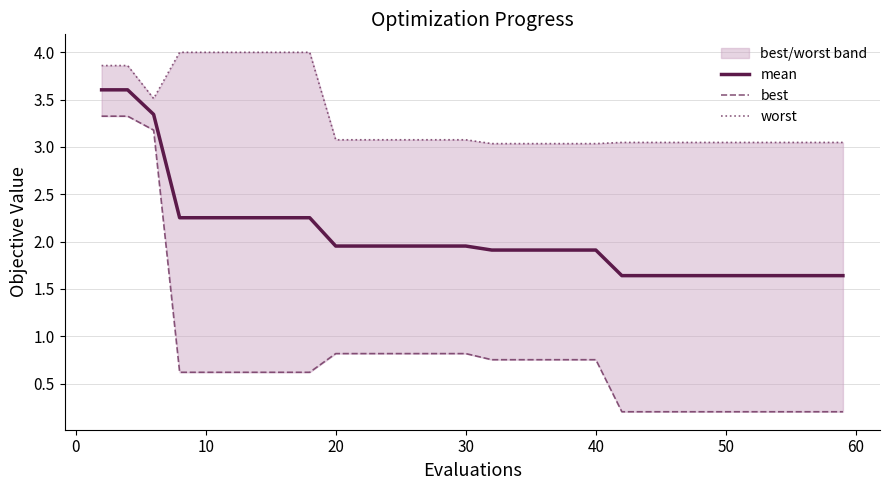

Is it true that mean equals 3.6 at 0?

True